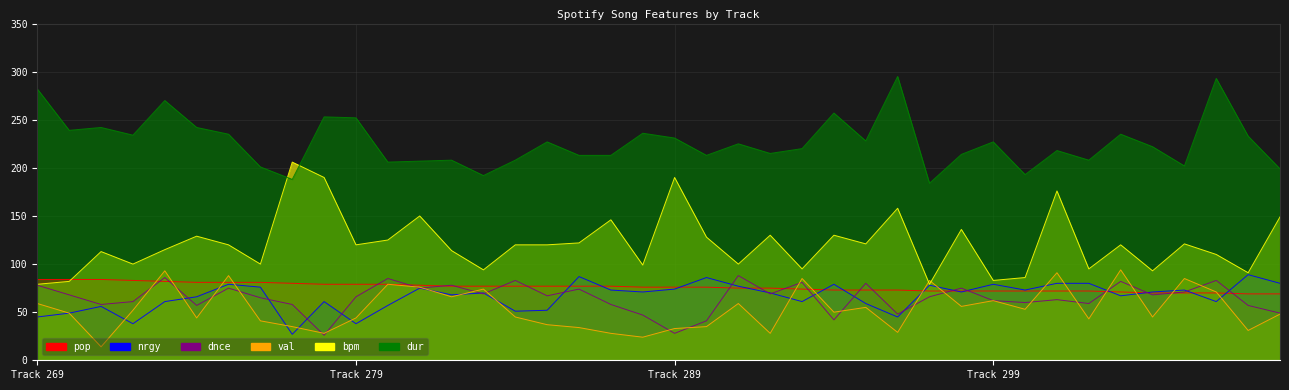

Rank the categories by nrgy value from lowest to highest.

277, 272, 279, 269, 296, 270, 284, 285, 271, 280, 295, 273, 278, 293, 306, 274, 303, 282, 283, 292, 288, 298, 304, 287, 300, 305, 289, 281, 276, 291, 297, 275, 294, 299, 301, 302, 308, 290, 286, 307